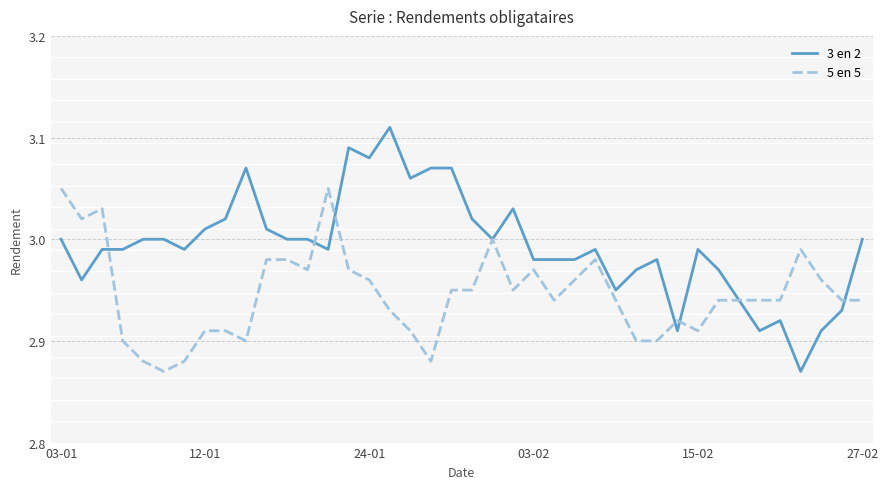

Which series has the largest total across all categories?

3 en 2